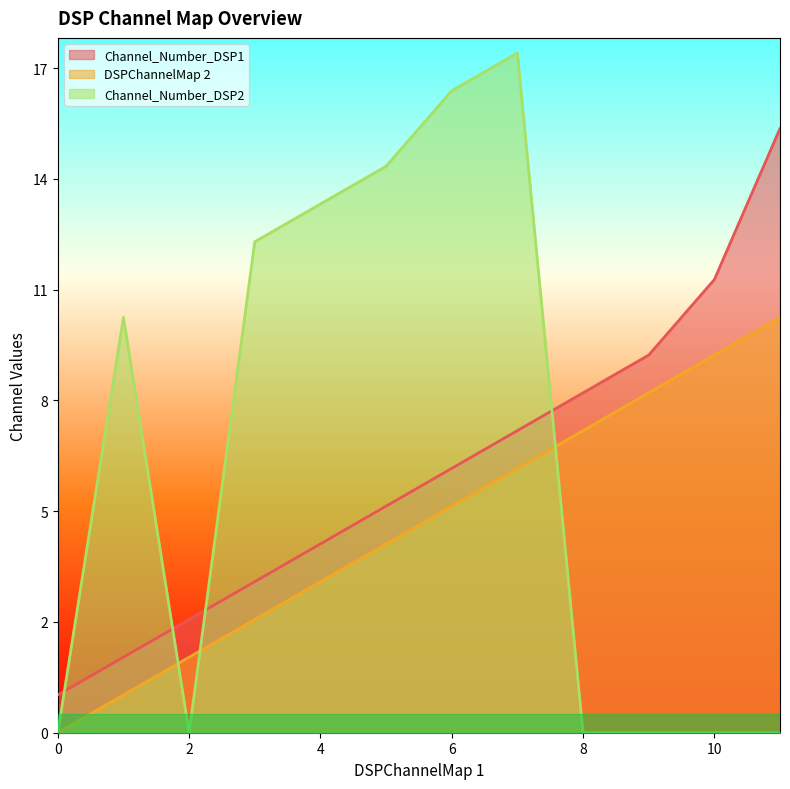

Where does the DSPChannelMap 2 series first go above 6?

7